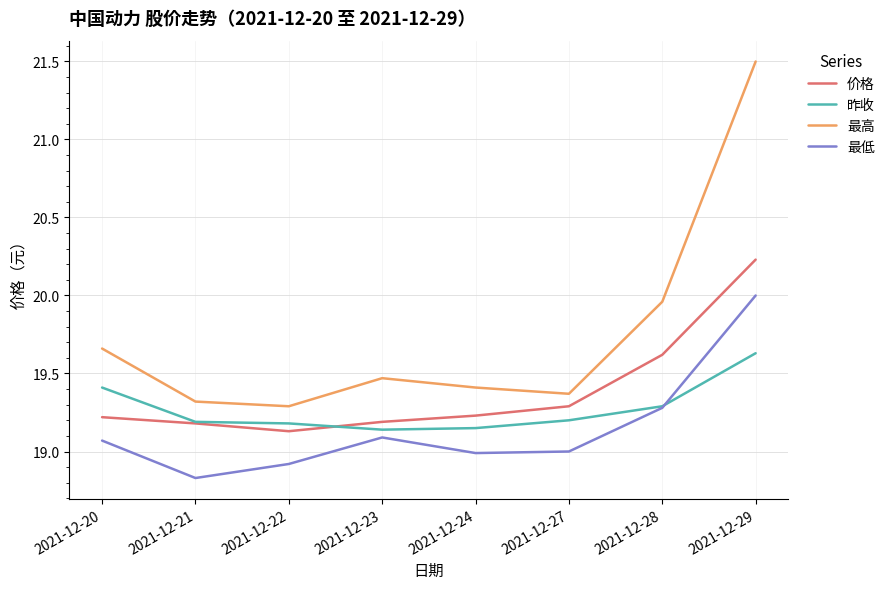

At which category is the sum across all series the highest?

2021-12-29